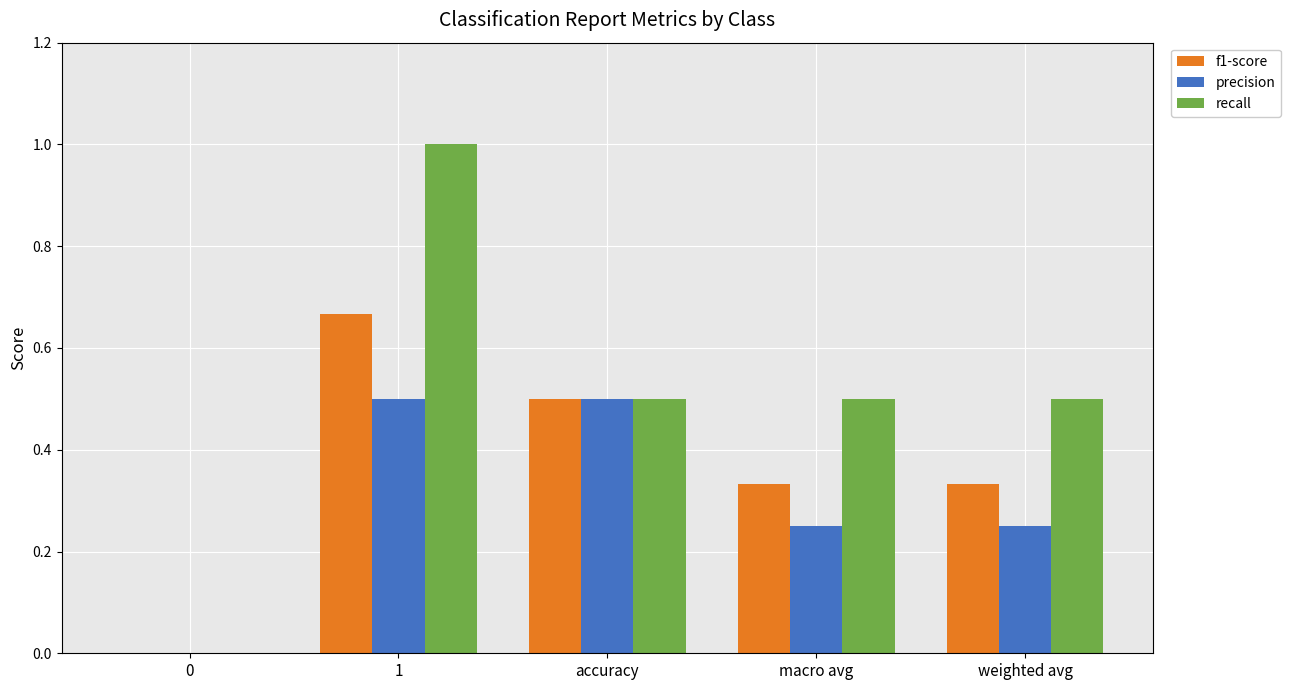

What is the sum of all f1-score values?

1.8